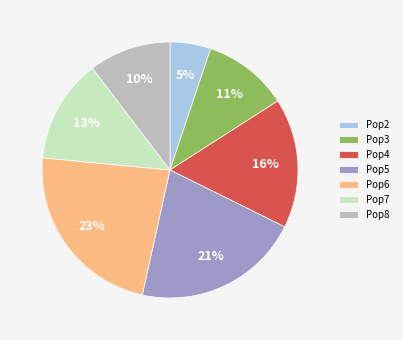

Is the sum of Pop4 and Pop6 greater than half?

No